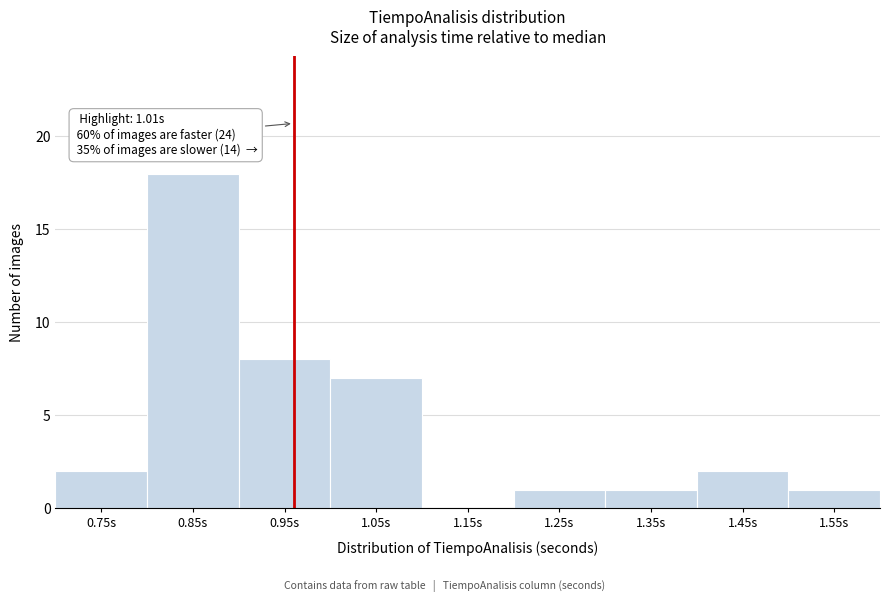

Reading right to left, list all the values displayed in this chart.

1.55s=1	1.45s=2	1.35s=1	1.25s=1	1.15s=0	1.05s=7	0.95s=8	0.85s=18	0.75s=2